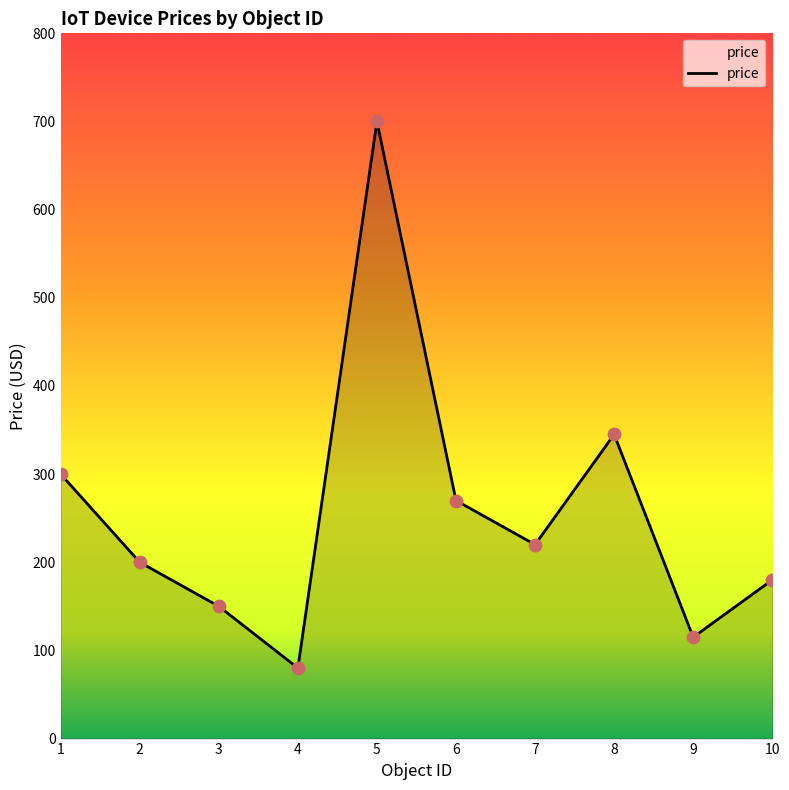

Between 6 and 8, which is larger?

8